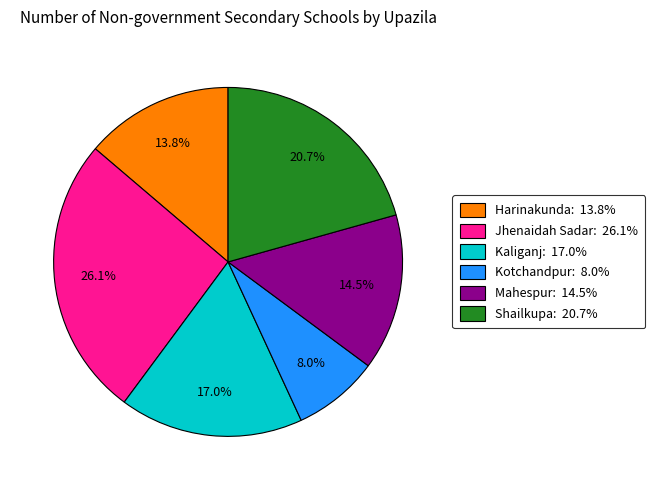

True or false: Jhenaidah Sadar accounts for 26% of the total.

True